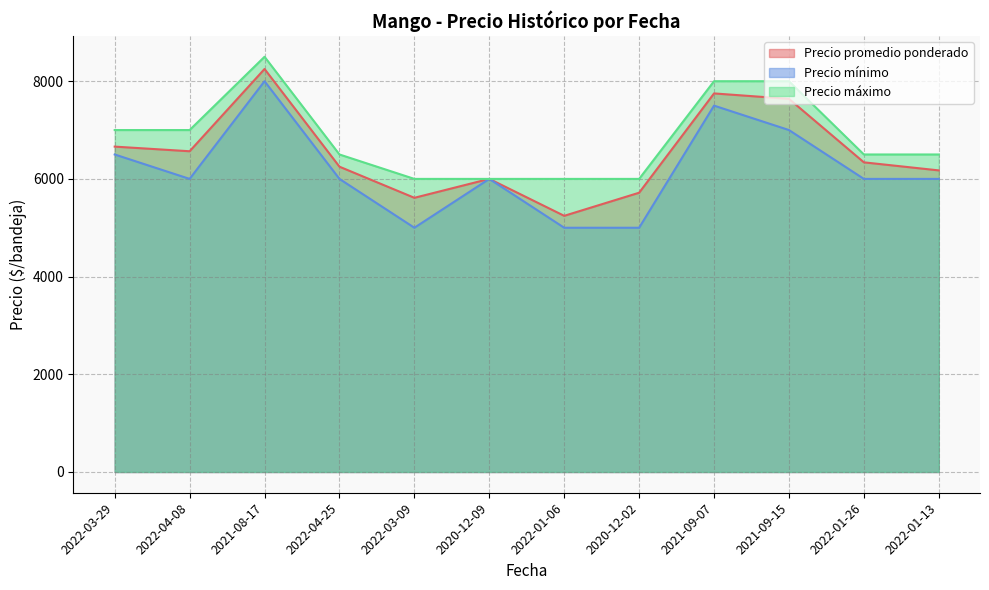

True or false: Precio mínimo has more than 2 points higher than both neighbors.

True